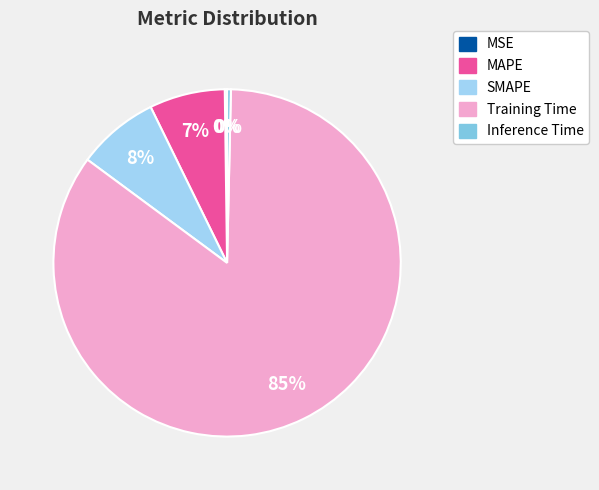

Which category has the biggest portion of the pie?

Training Time